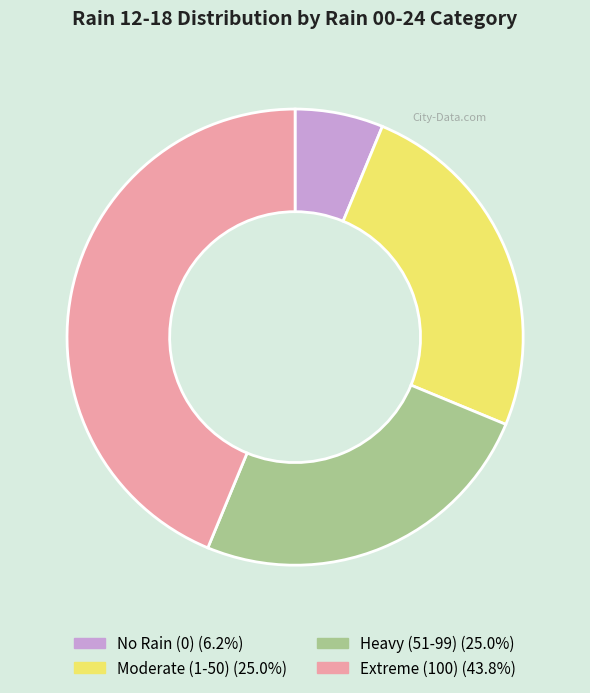

Is there any slice that represents more than half of the pie?

No